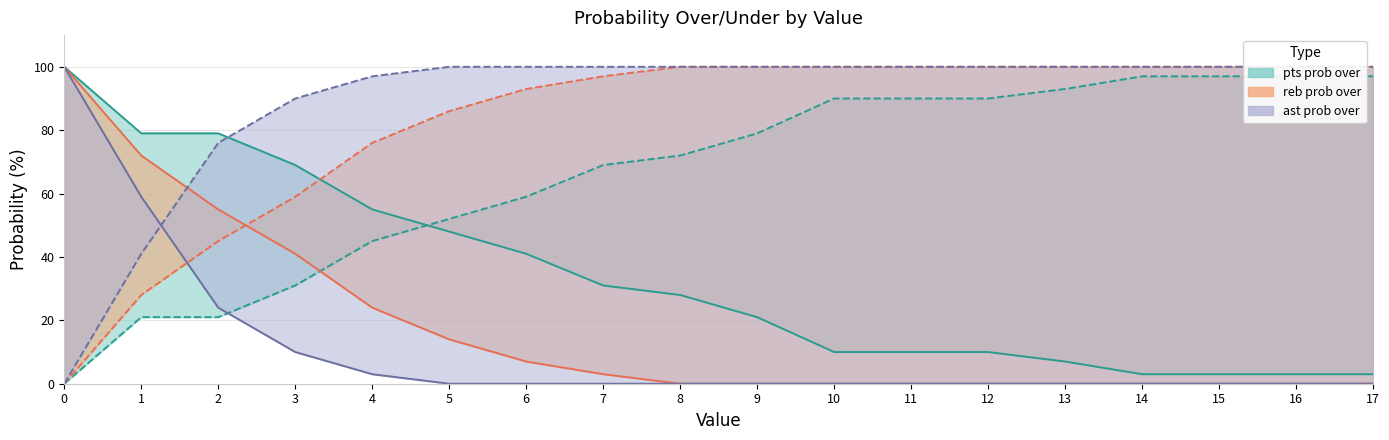

Is it true that reb prob under equals 14 at 3?

False